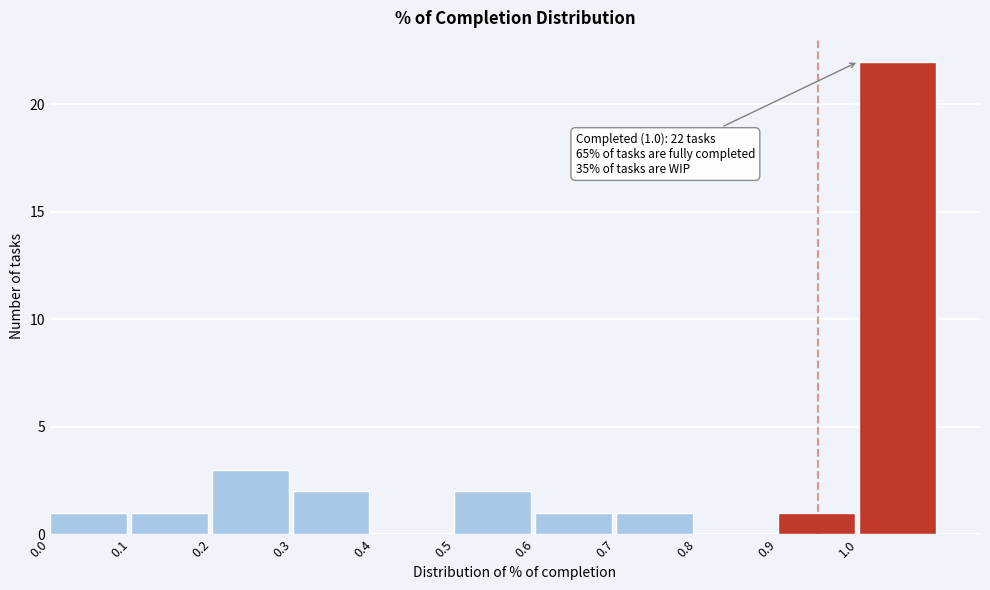

Which range on the x-axis has the tallest bar?

1.0 to 1.1